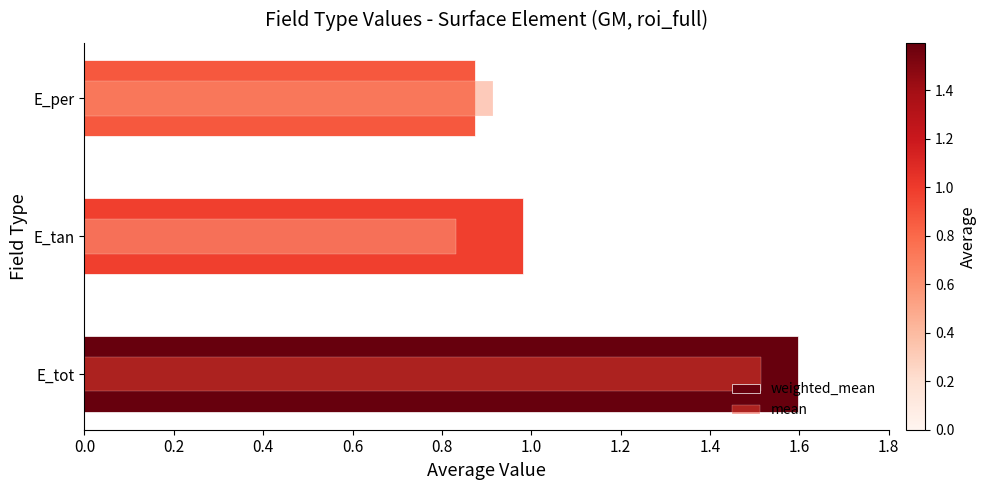

The weighted_mean series shows 2.2 at E_tot. True or false?

False